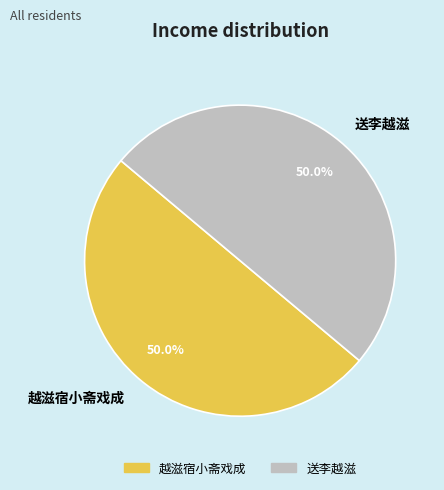

How many slices are in this pie chart?

2